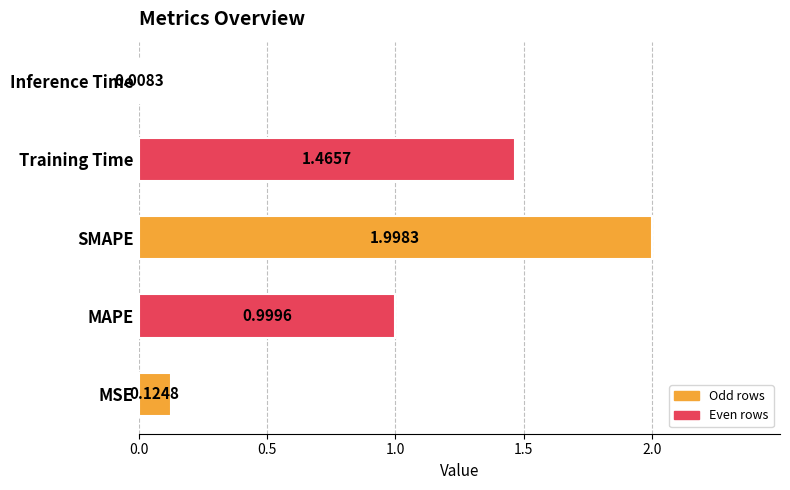

Which label corresponds to the largest value in the chart?

SMAPE